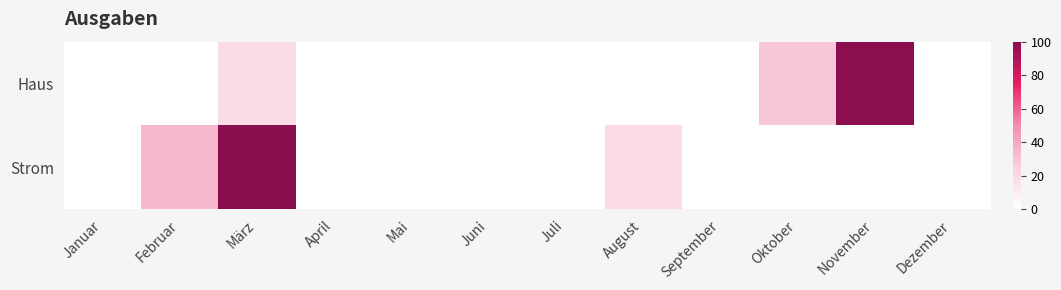

Reading left to right, list all the values displayed in this chart.

Haus: Januar=0.0	Februar=0.0	März=18.6	April=0.0	Mai=0.0	Juni=0.0	Juli=0.0	August=0.0	September=0.0	Oktober=28.0	November=99.0	Dezember=0.0
Strom: Januar=0.0	Februar=34.1	März=100.0	April=0.0	Mai=0.0	Juni=0.0	Juli=0.0	August=19.0	September=0.0	Oktober=0.0	November=0.0	Dezember=0.0